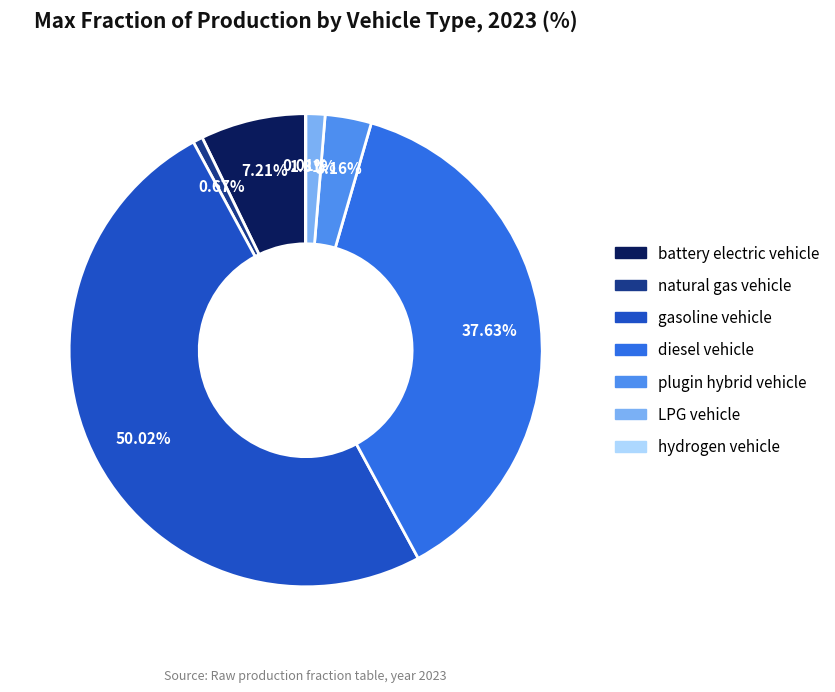

Which category has the biggest portion of the pie?

gasoline vehicle